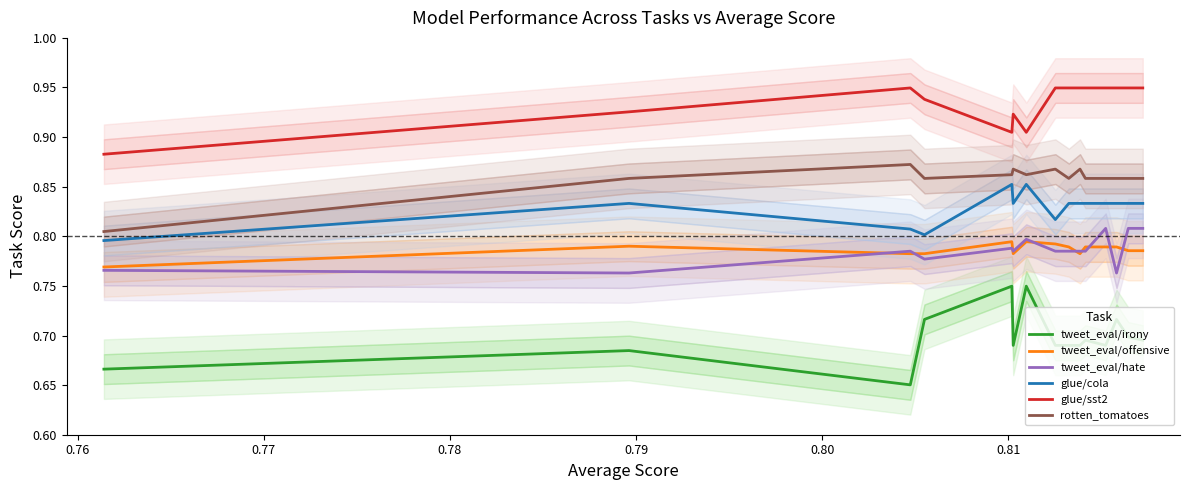

True or false: tweet_eval/offensive and glue/cola cross at least once.

False